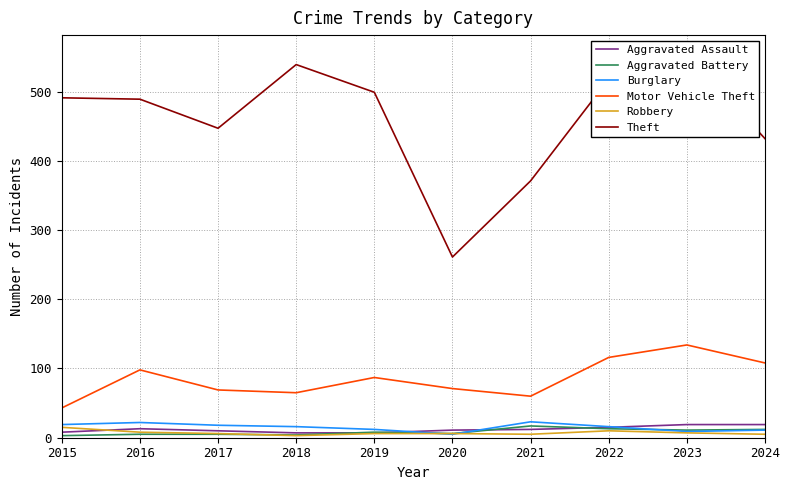

What is the maximum value for Robbery?

15